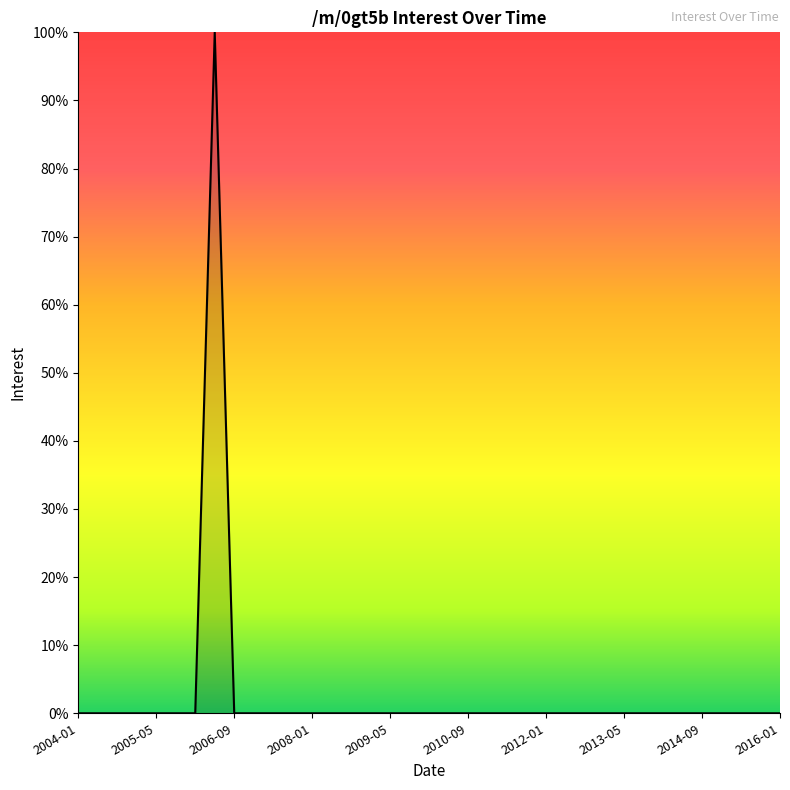

How many points are higher than both their immediate neighbors (excluding endpoints)?

1